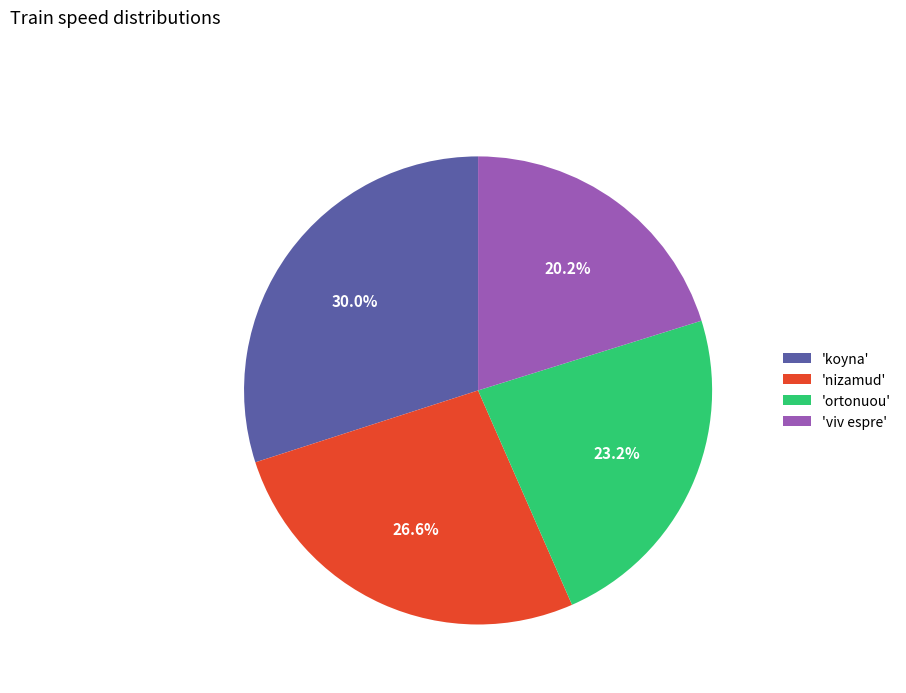

Does 'nizamud' represent more than half of the total?

No